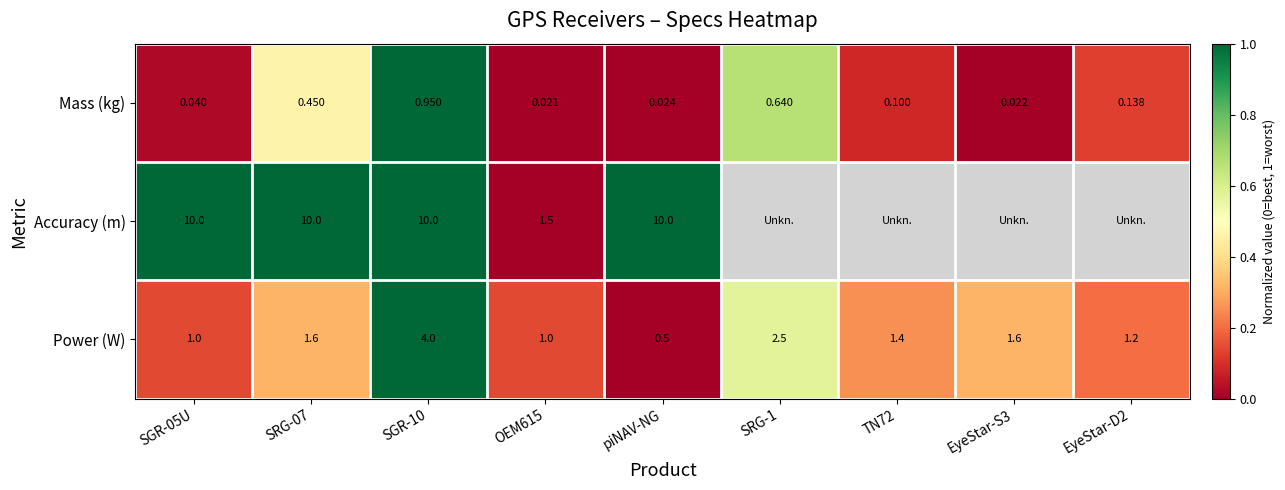

True or false: Mass (kg) has a value of 0.2 at EyeStar-D2.

False